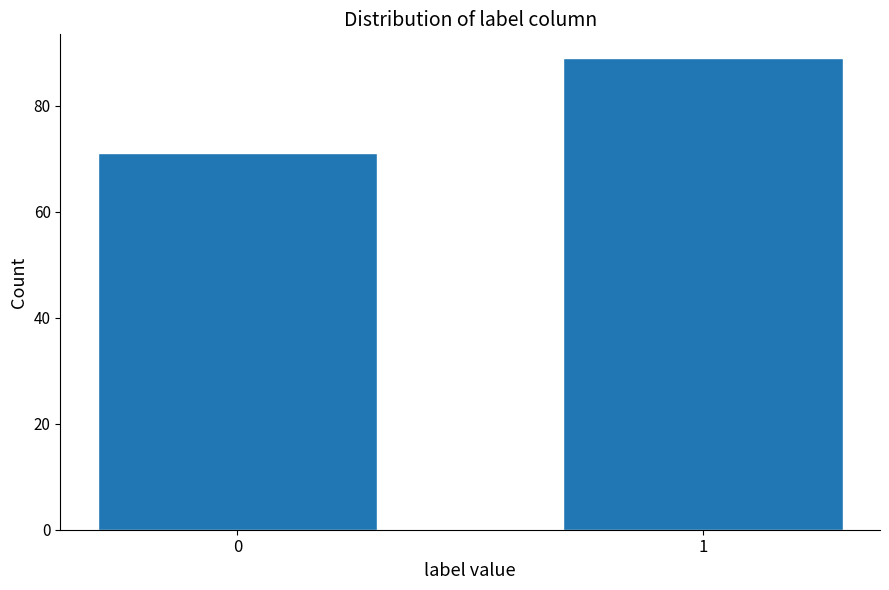

Reading left to right, what are all the values shown in this chart?

0=71	1=89